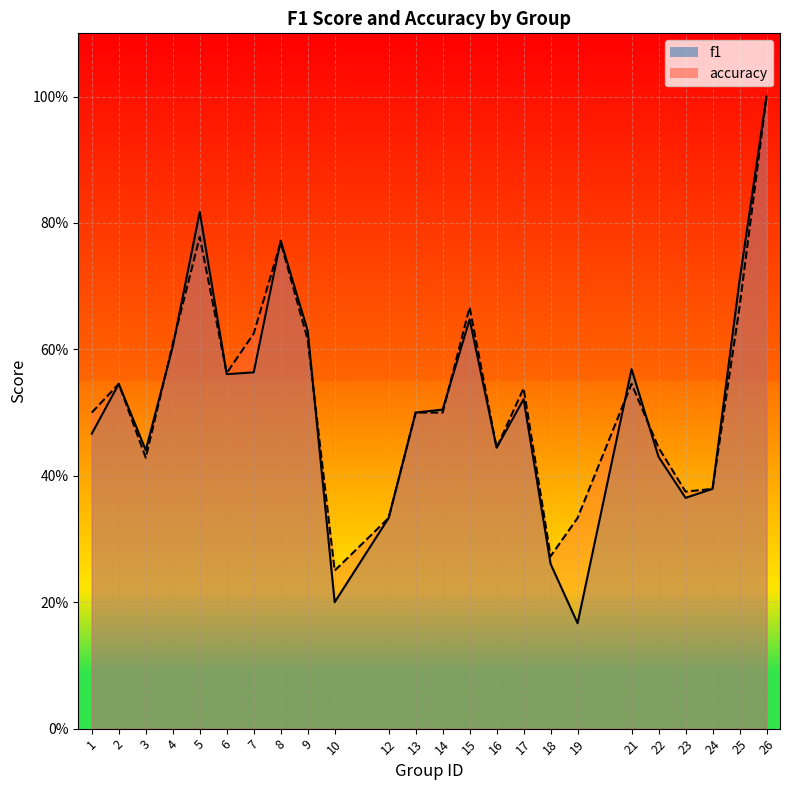

Rank the categories by f1 value from highest to lowest.

26, 5, 8, 25, 15, 9, 4, 21, 7, 6, 2, 17, 14, 13, 1, 16, 3, 22, 24, 23, 12, 18, 10, 19